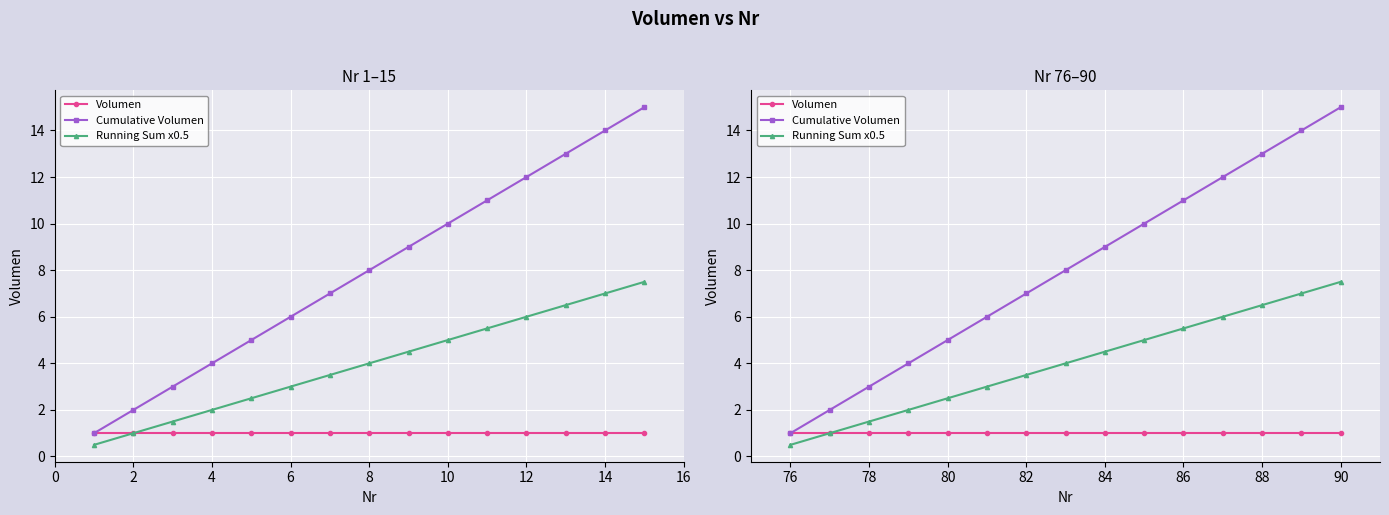

True or false: Running Sum x0.5 and Volumen cross at least once.

False